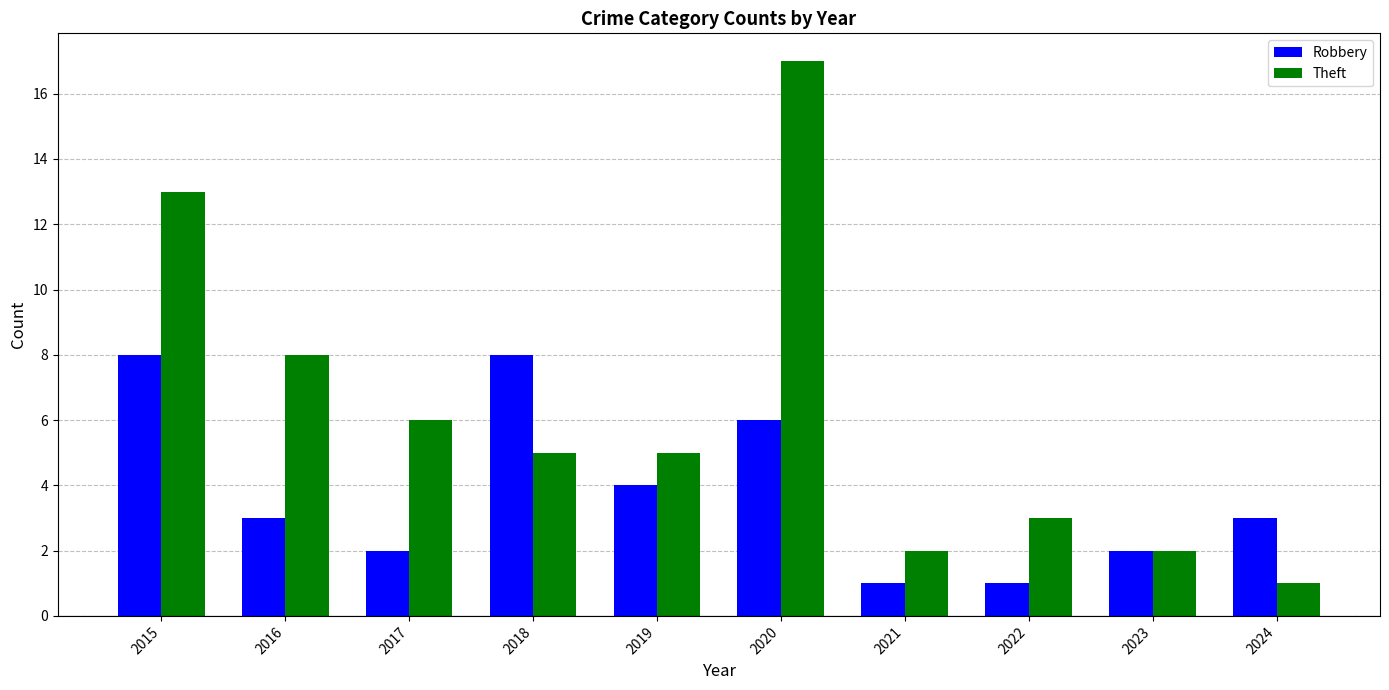

Count the number of categories in the chart.

10